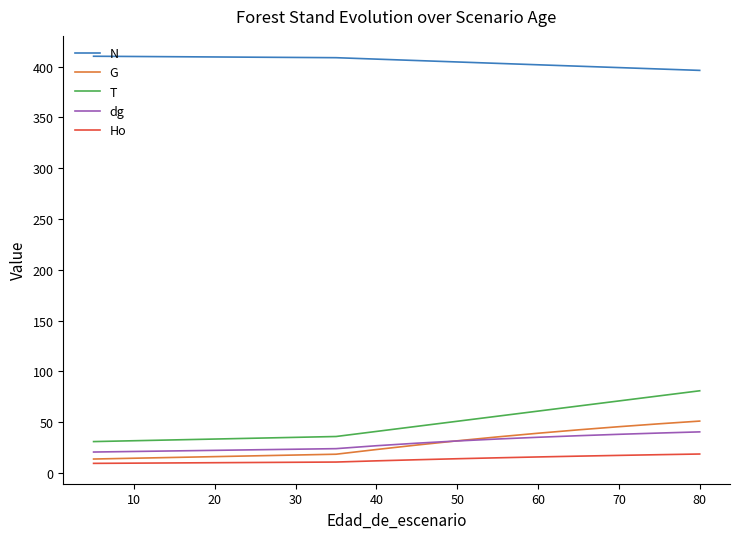

Reading left to right, what are all the values shown in this chart?

N: 410.3	410.3	410.3	410.3	410.3	410.3	408.9	407.4	406.0	404.6	403.2	401.9	400.5	399.1	397.7	396.4
G: 13.8	13.8	13.8	13.8	13.8	13.8	18.6	23.2	27.6	31.8	35.6	39.2	42.6	45.6	48.5	51.2
T: 31.0	31.0	31.0	31.0	31.0	31.0	36.0	41.0	46.0	51.0	56.0	61.0	66.0	71.0	76.0	81.0
dg: 20.7	20.7	20.7	20.7	20.7	20.7	24.0	26.9	29.4	31.6	33.5	35.2	36.8	38.2	39.4	40.5
Ho: 9.6	9.6	9.6	9.6	9.6	9.6	10.9	12.0	13.1	14.1	15.0	15.9	16.7	17.4	18.1	18.8